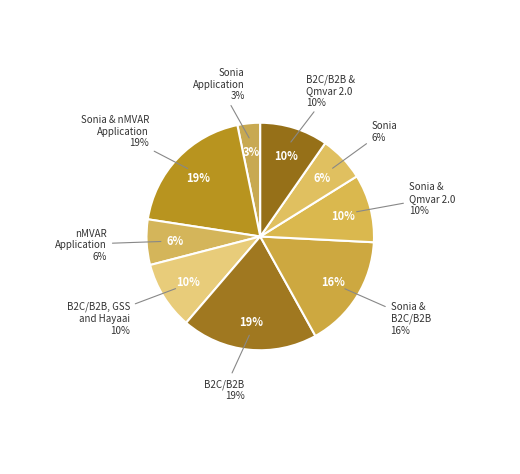

What is the largest slice in the pie chart?

Sonia & nMVAR Application